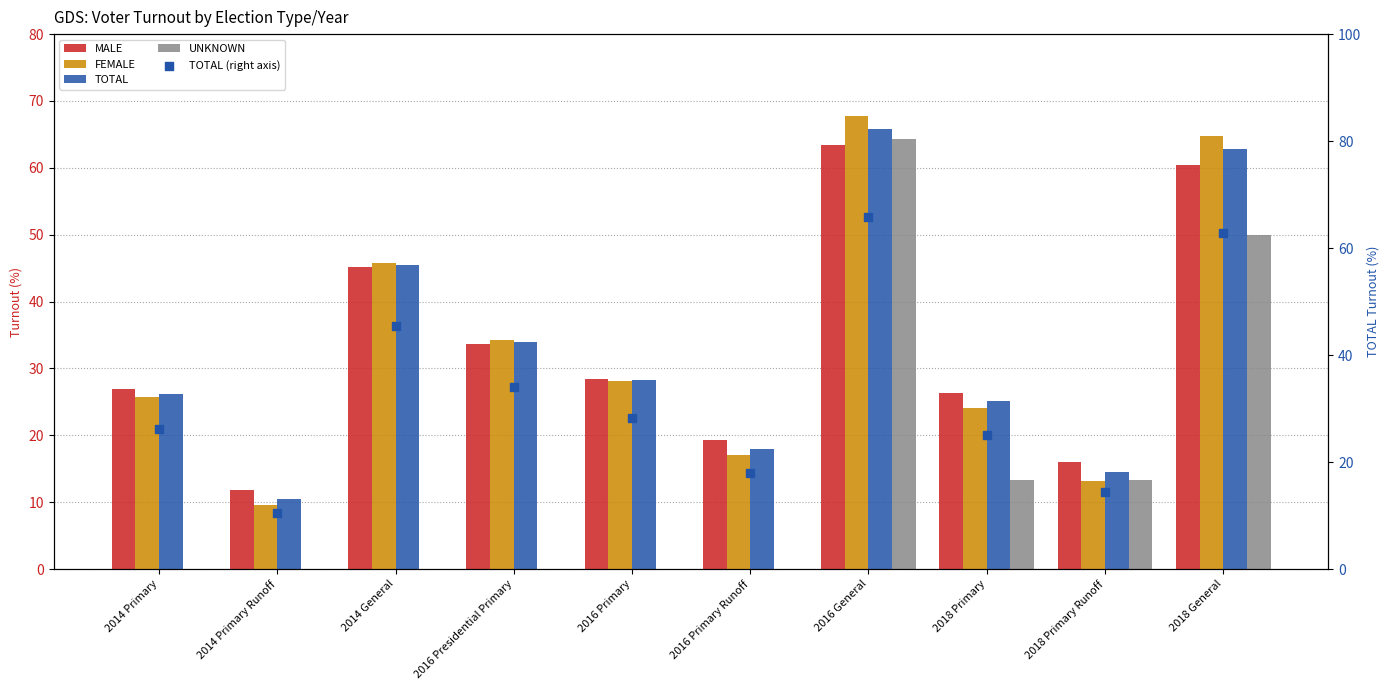

At which category is the sum across all series the highest?

2016 General